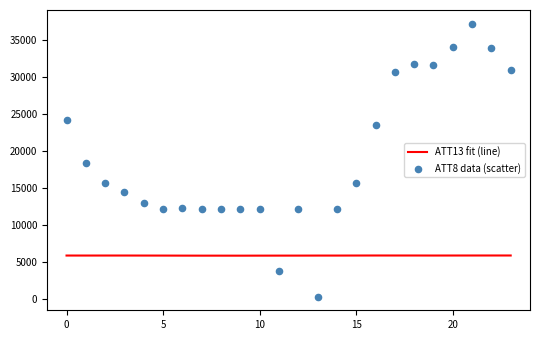

Which series has the largest total across all categories?

ATT8 data (scatter)